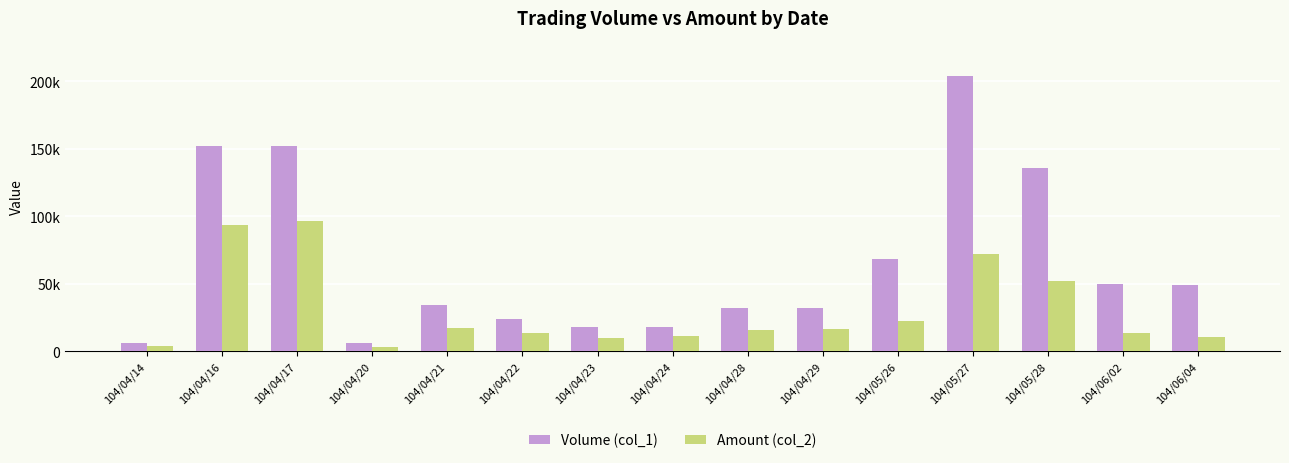

Are the bars horizontal?

No